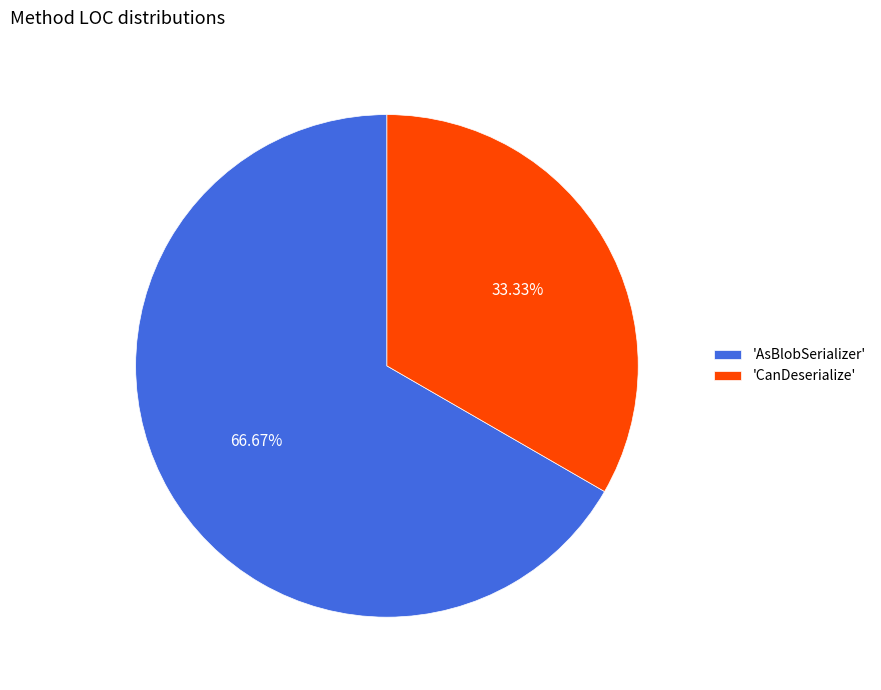

Rank the categories by value from lowest to highest.

'CanDeserialize', 'AsBlobSerializer'